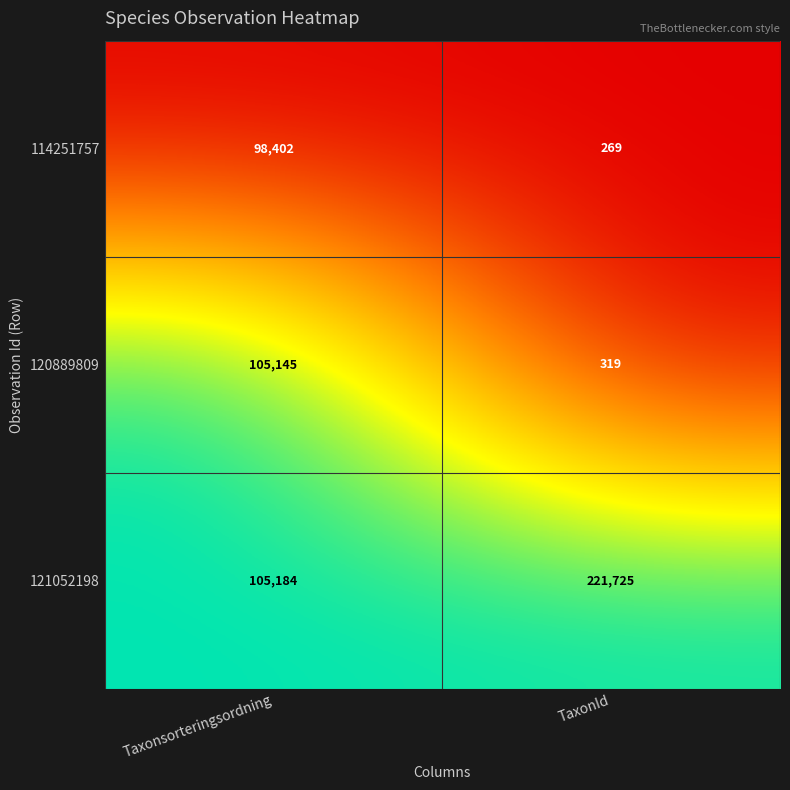

Count the number of categories in the chart.

2